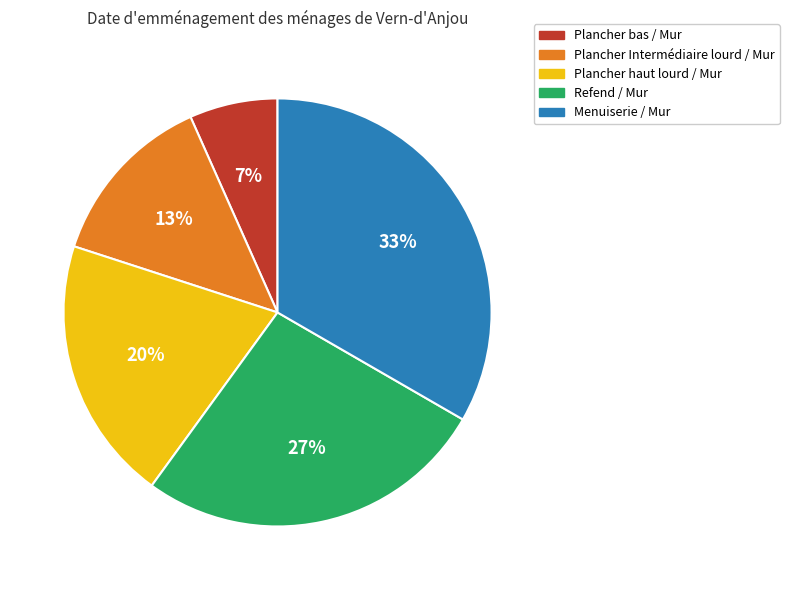

What percentage is the Menuiserie / Mur slice, to the nearest percent?

33%